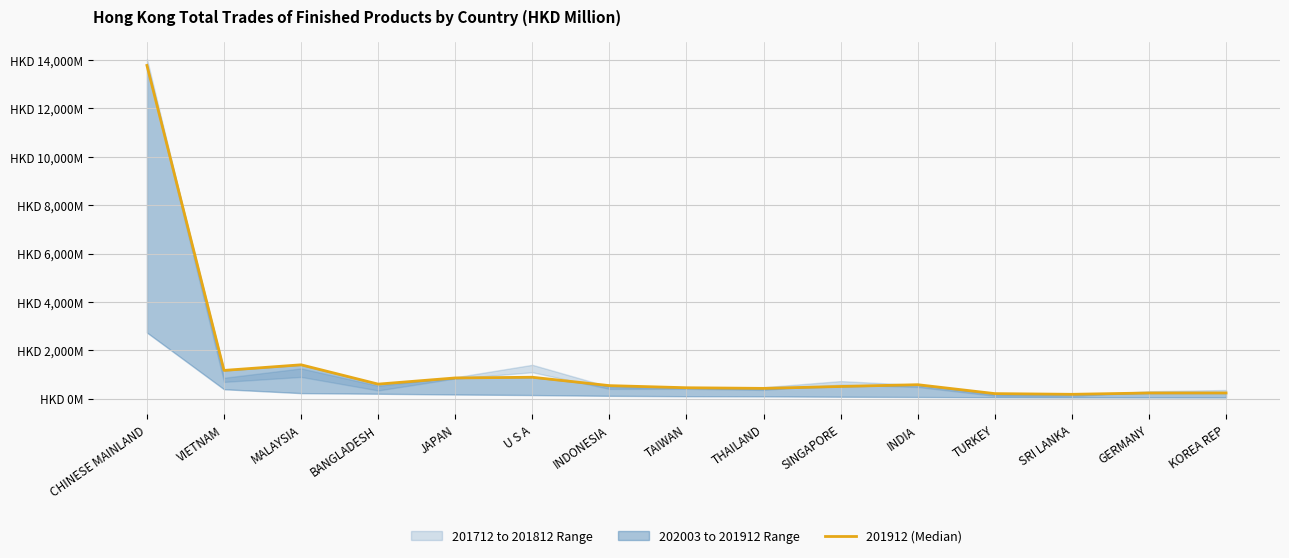

Reading left to right, list all the values displayed in this chart.

13766.6	1173.5	1404.6	607.2	862.5	891.2	544.9	457.7	431.4	510.6	583.5	215.2	186.3	241.4	242.1